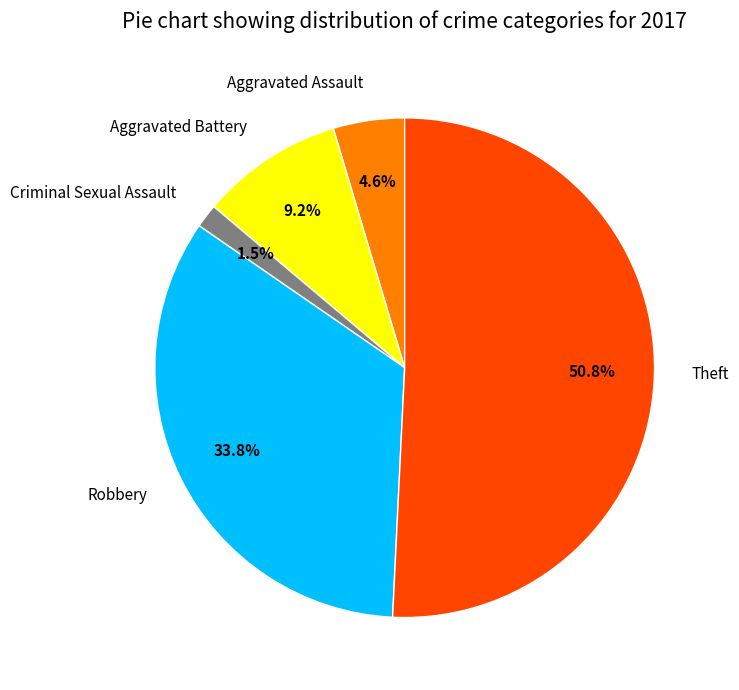

Rank the categories by value from highest to lowest.

Theft, Robbery, Aggravated Battery, Aggravated Assault, Criminal Sexual Assault